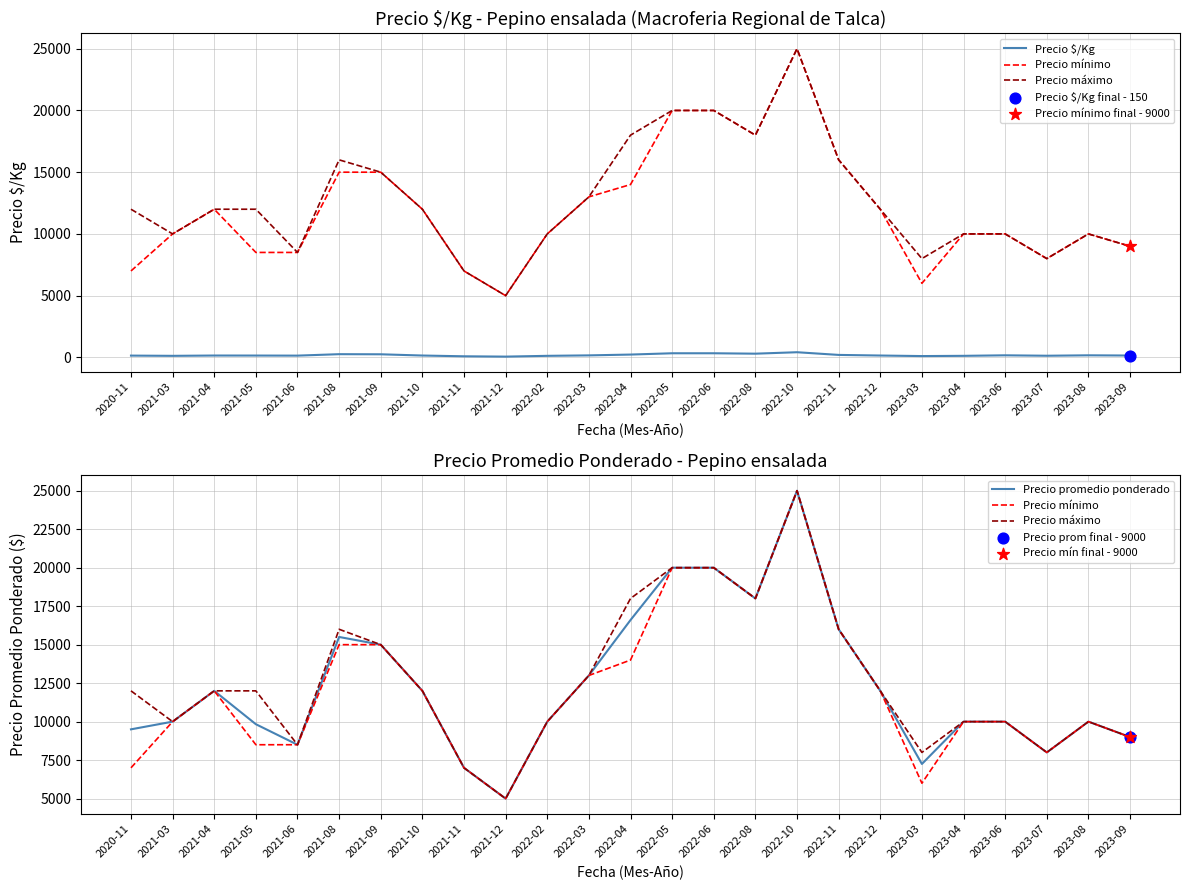

Which series has the widest spread of Y values?

Precio mínimo